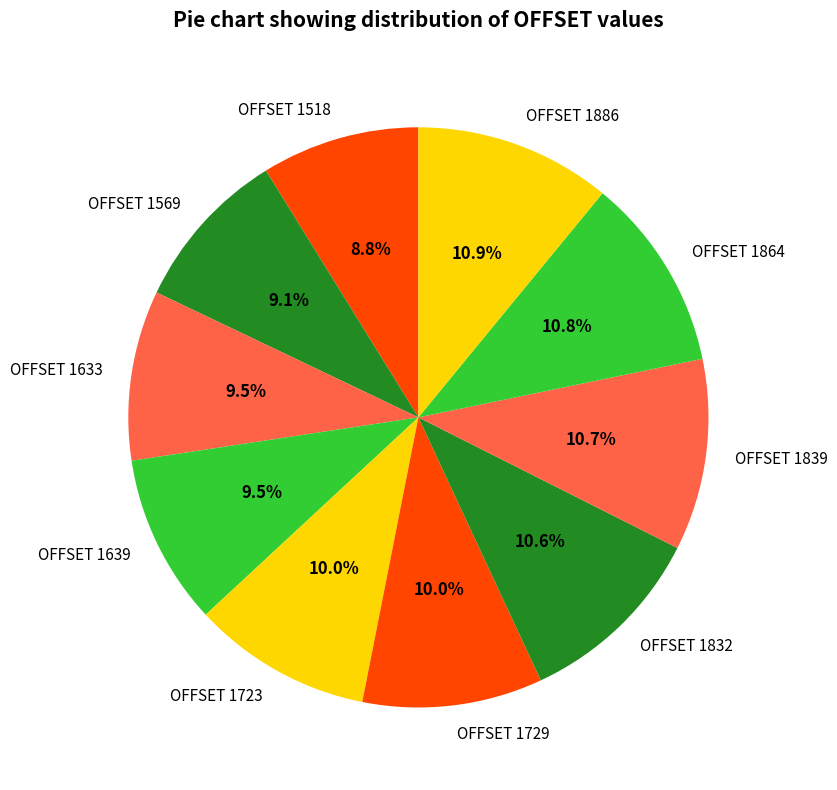

The OFFSET 1864 slice represents 11% of the pie. True or false?

True